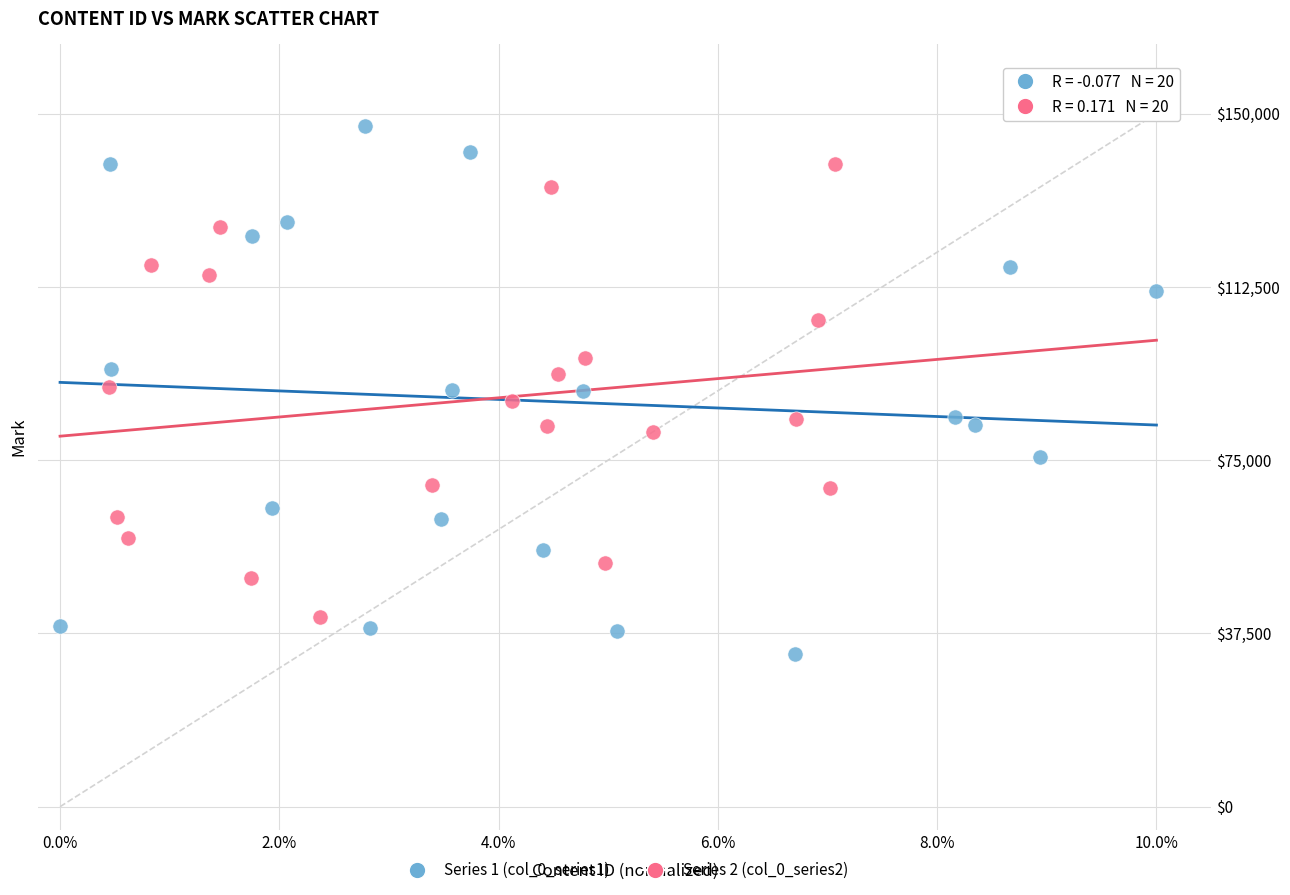

Which series reaches the maximum Y coordinate?

Series 1 (col_0_series1)